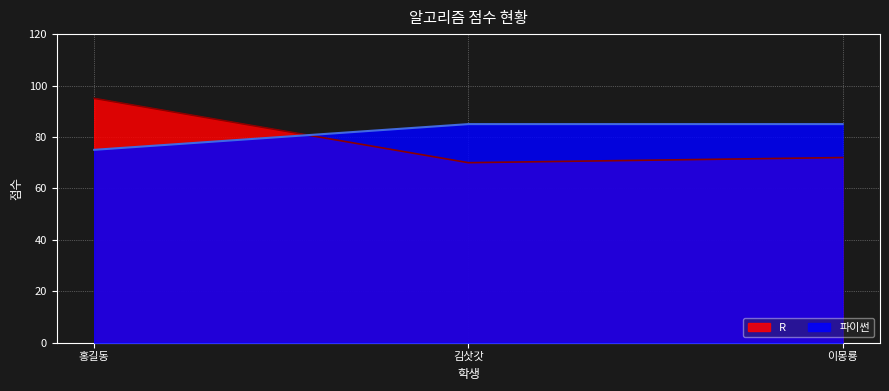

What is the sum of all R values?

237